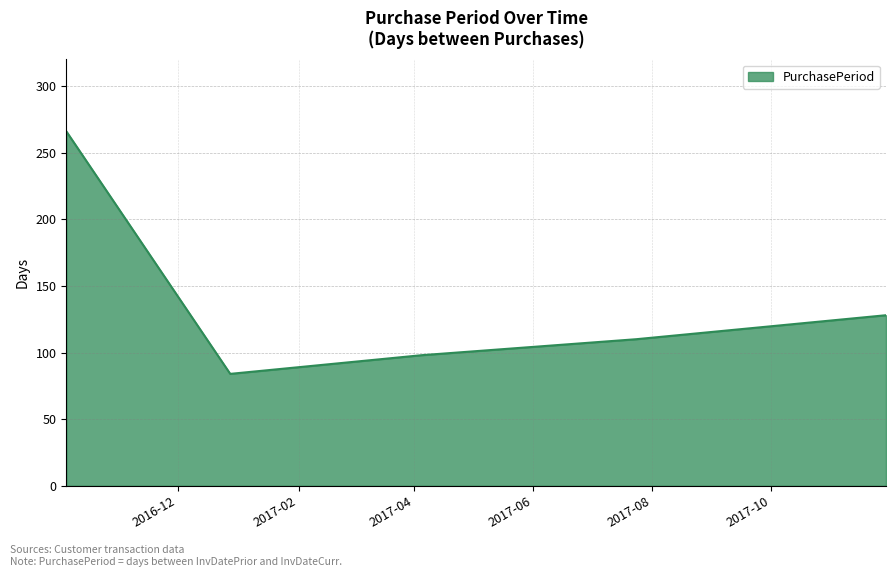

What is the difference between the maximum and second lowest values?

168